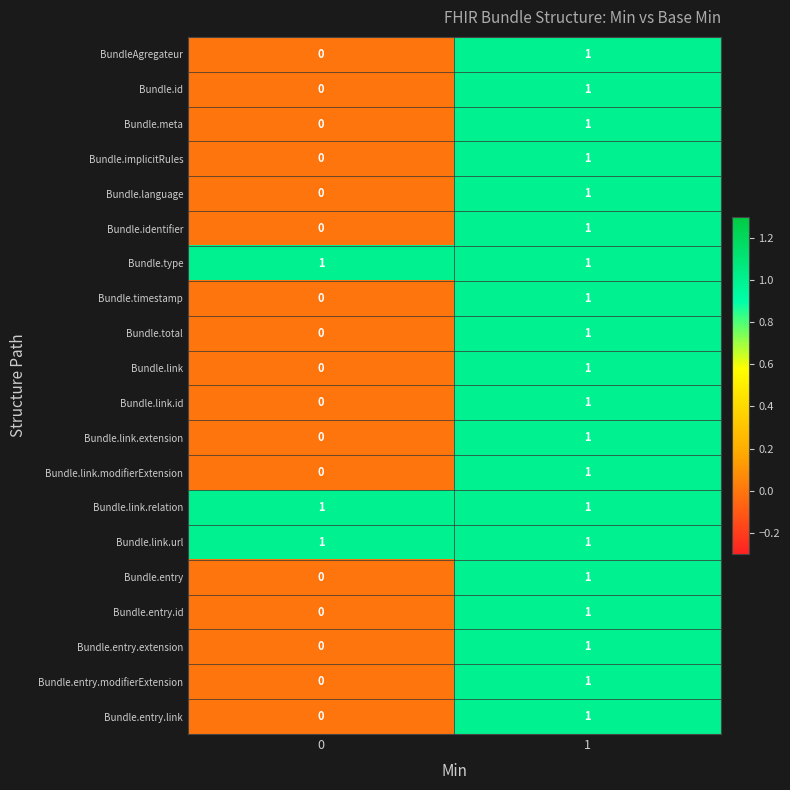

Rank the categories by Bundle.identifier value from highest to lowest.

1, 0